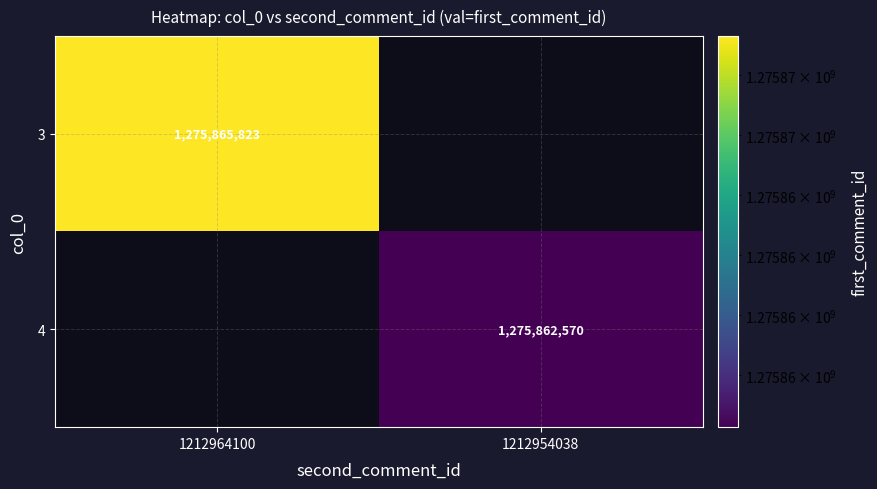

The 3 series shows 1275865823 at 1212964100. True or false?

True